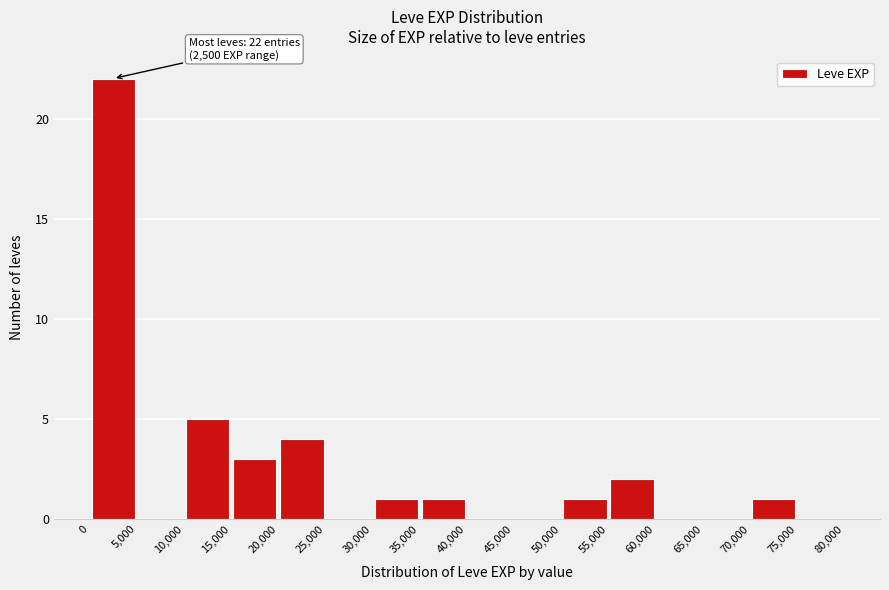

Over which range of the x-axis is the bar tallest?

0 to 5,000